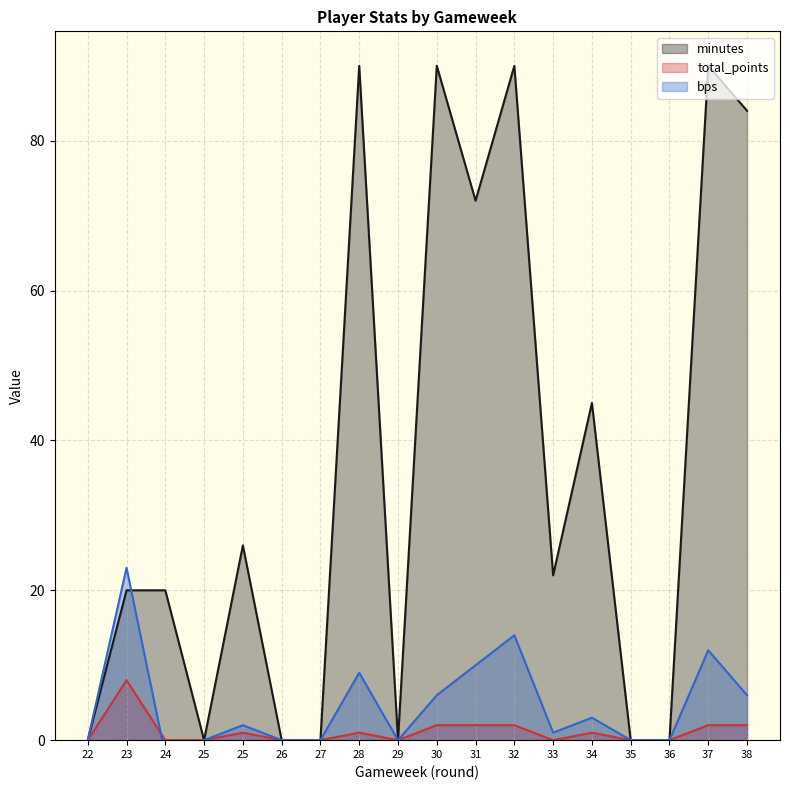

How many values in the bps series exceed 2?

8